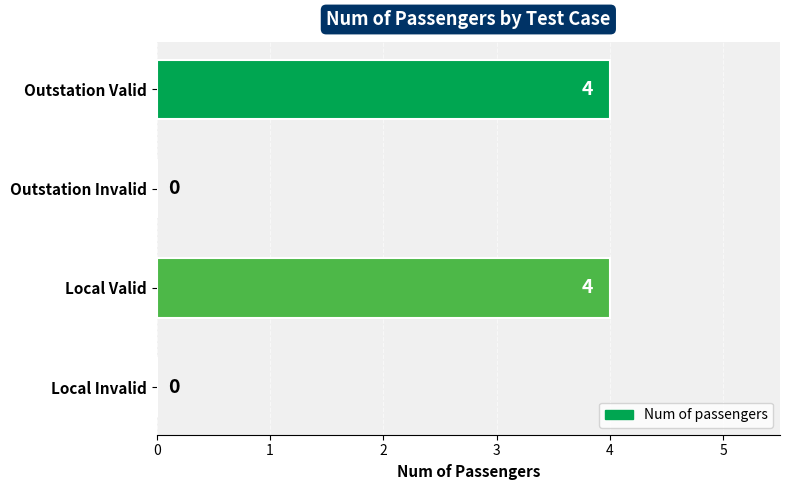

What is the approximate value at Outstation Valid?

4